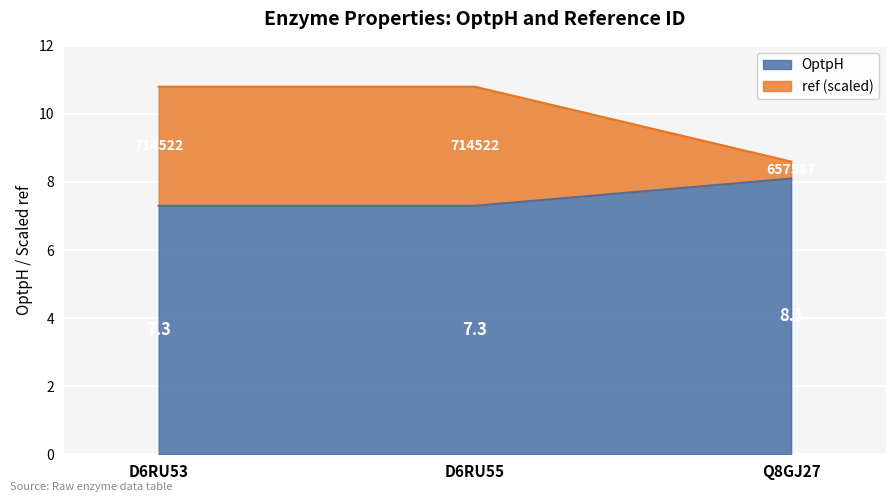

How many OptpH values are between 7 and 8?

2